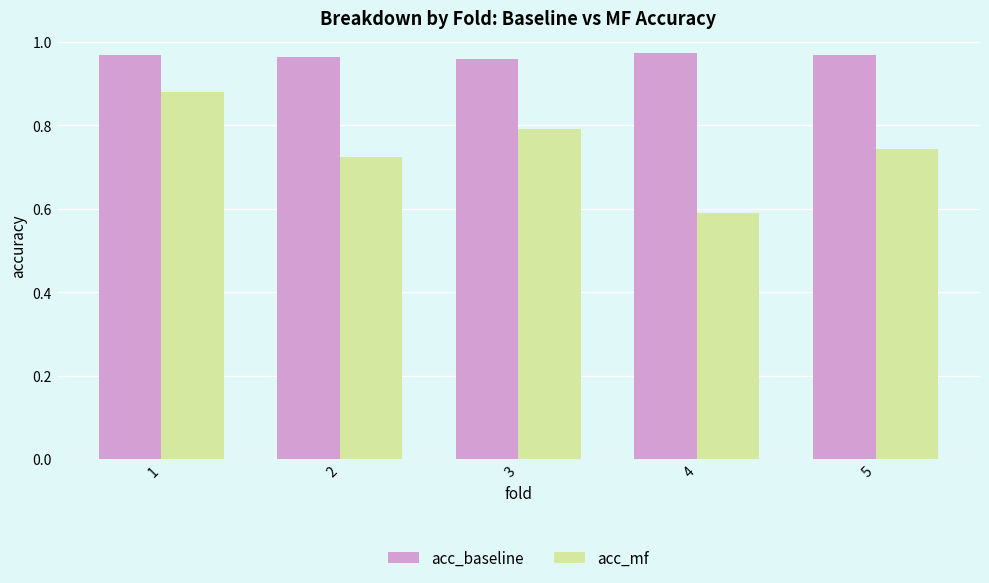

What are all the series names shown in the legend?

acc_baseline, acc_mf